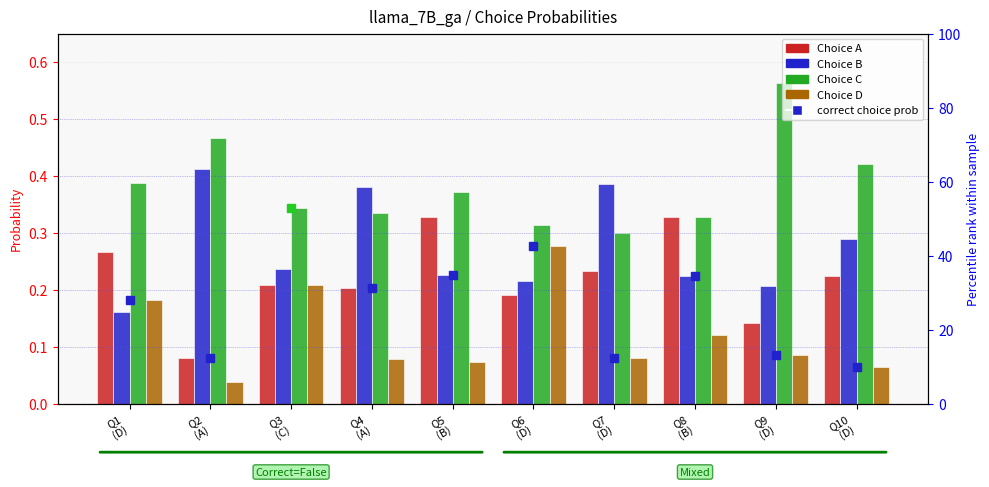

Count the number of categories in the chart.

10